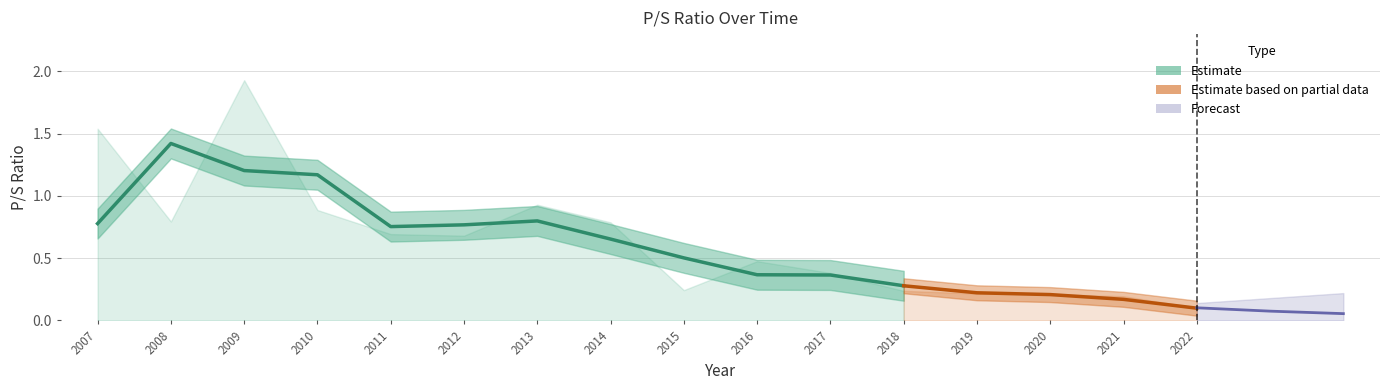

What is the sum of the values at 2013 and 2021?

1.1